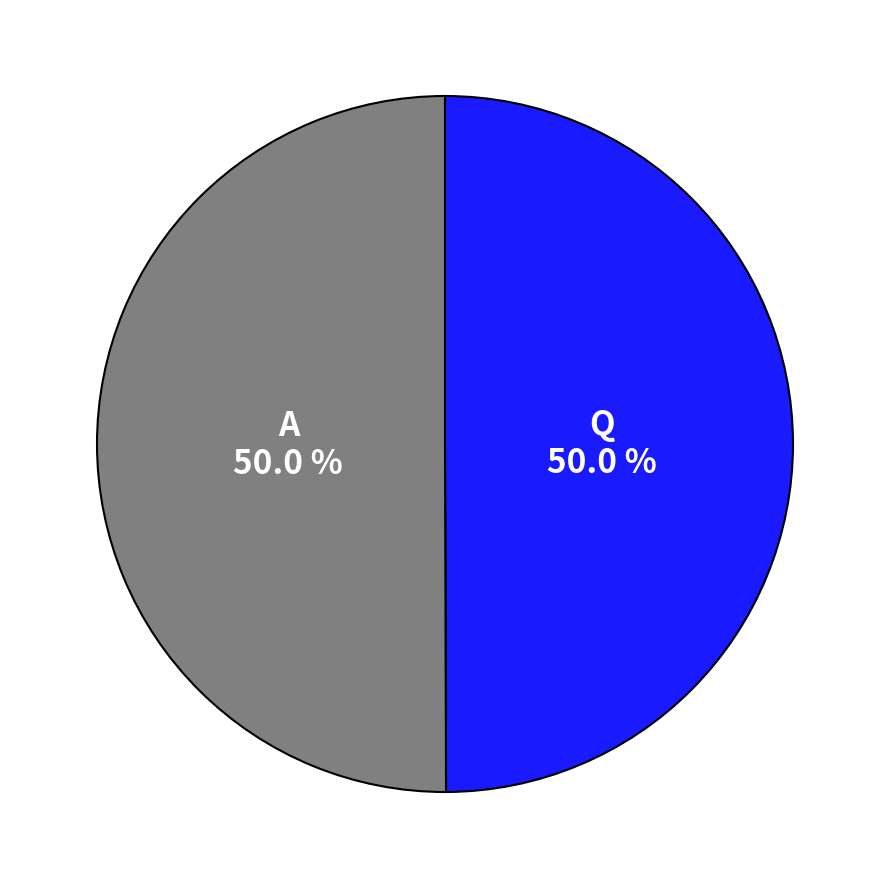

Which category has the smallest portion of the pie?

Q